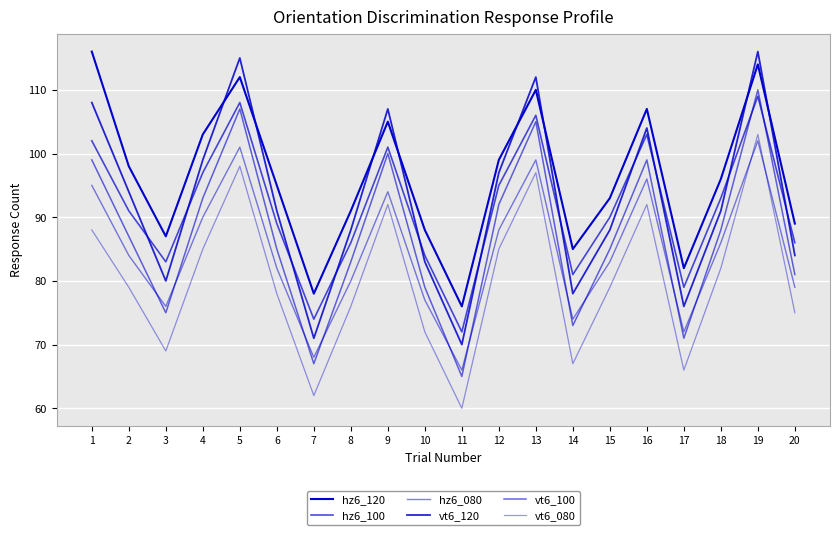

Does the chart display data point markers on the line(s)?

No